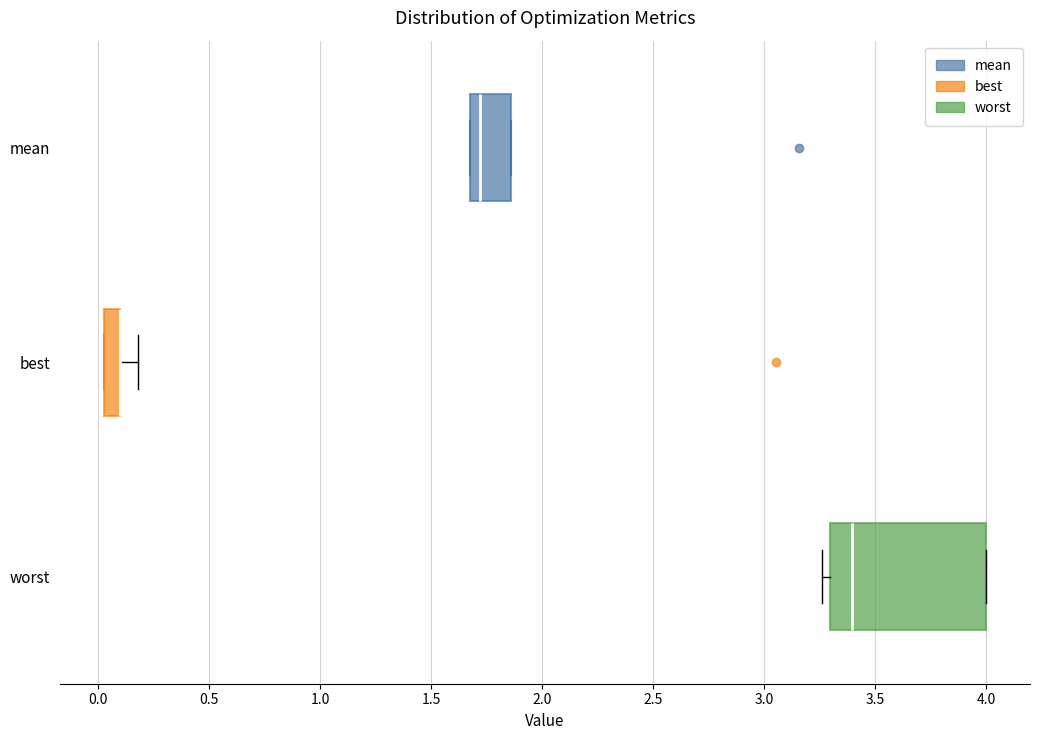

Where is the left edge of the box for mean on the x-axis? The values are not printed on the chart, so give them approximately, as read against the axis.

1.65